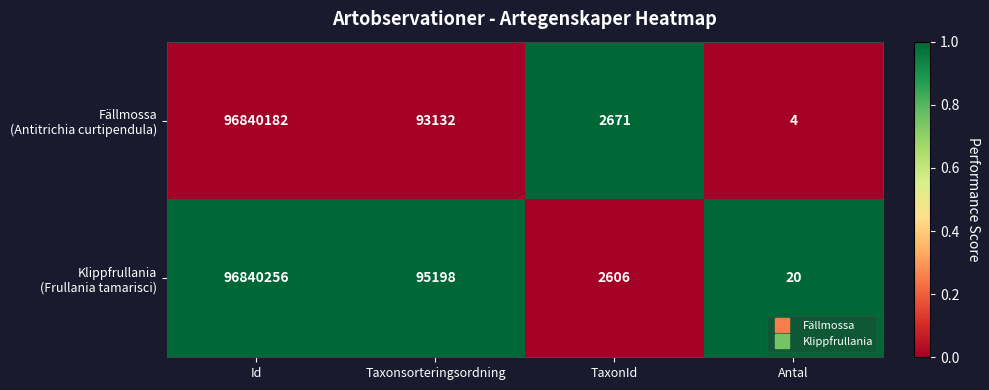

What is the total value across all series at Antal?

24